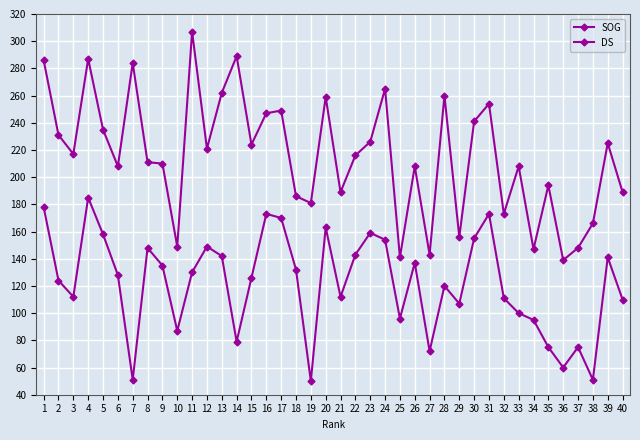

Which series has the widest spread of values?

SOG